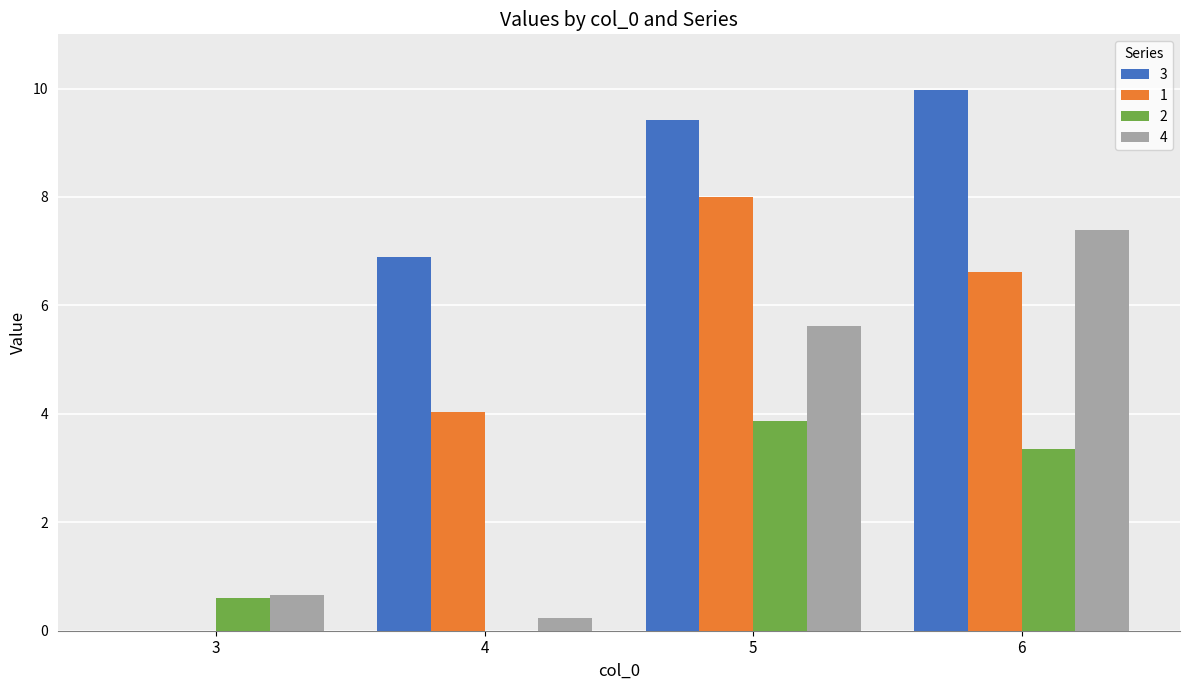

True or false: 2 has a value of 0.6 at 3.

True